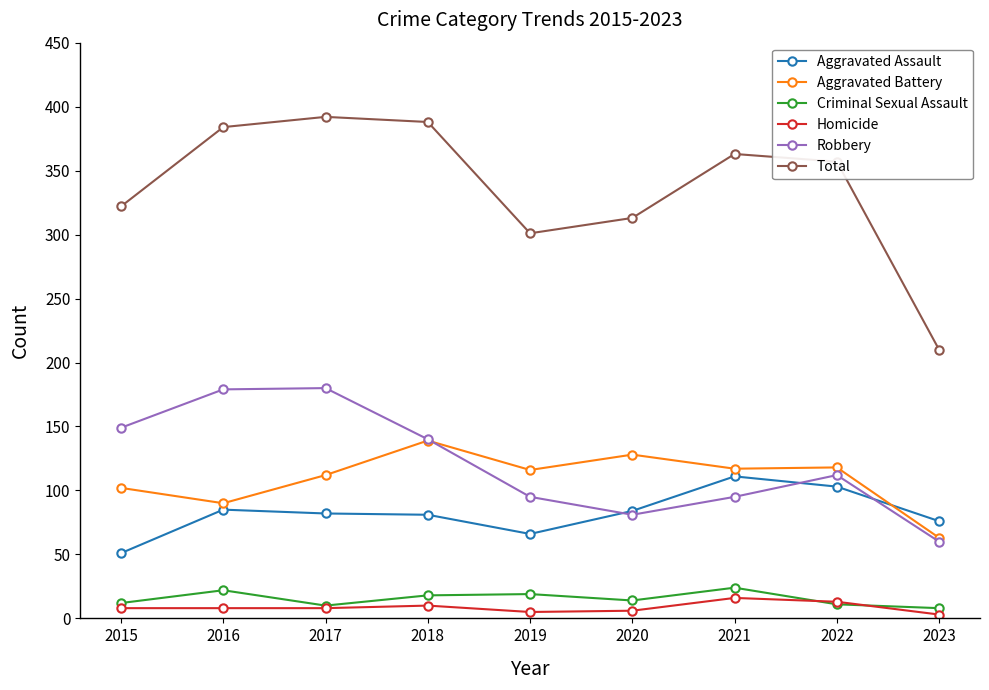

At which category does Criminal Sexual Assault reach its first local peak?

2016